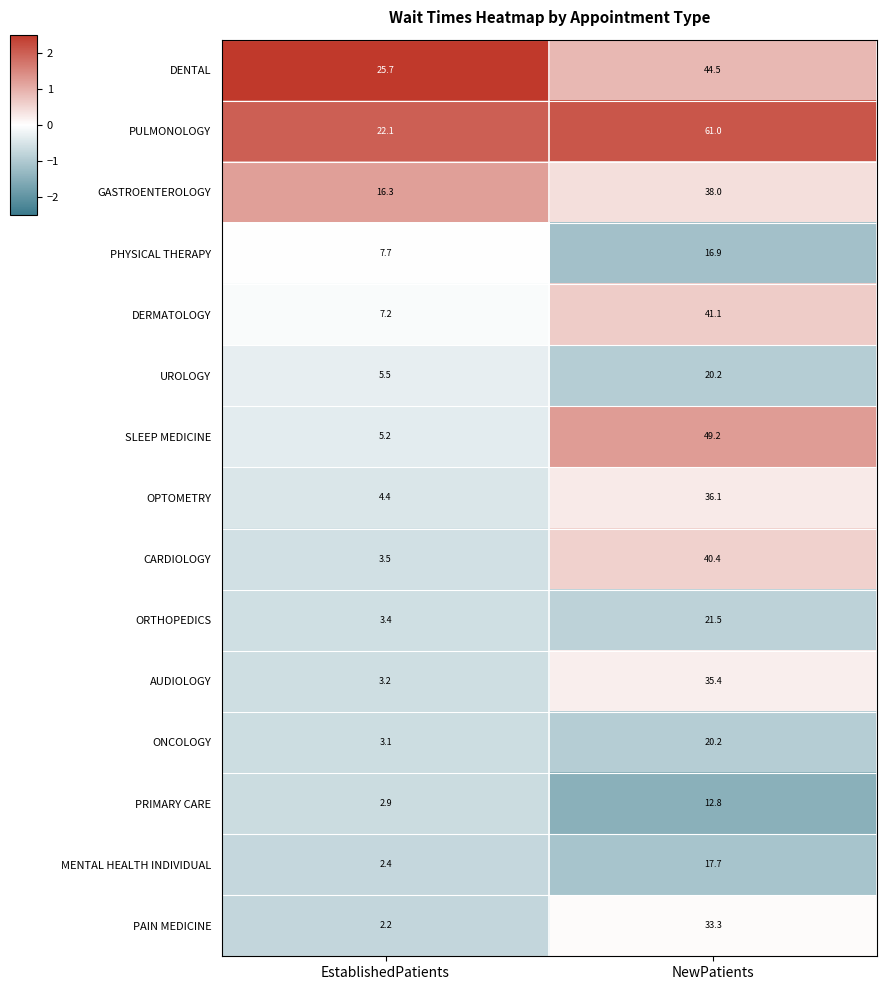

What is the greatest value displayed?

61.0